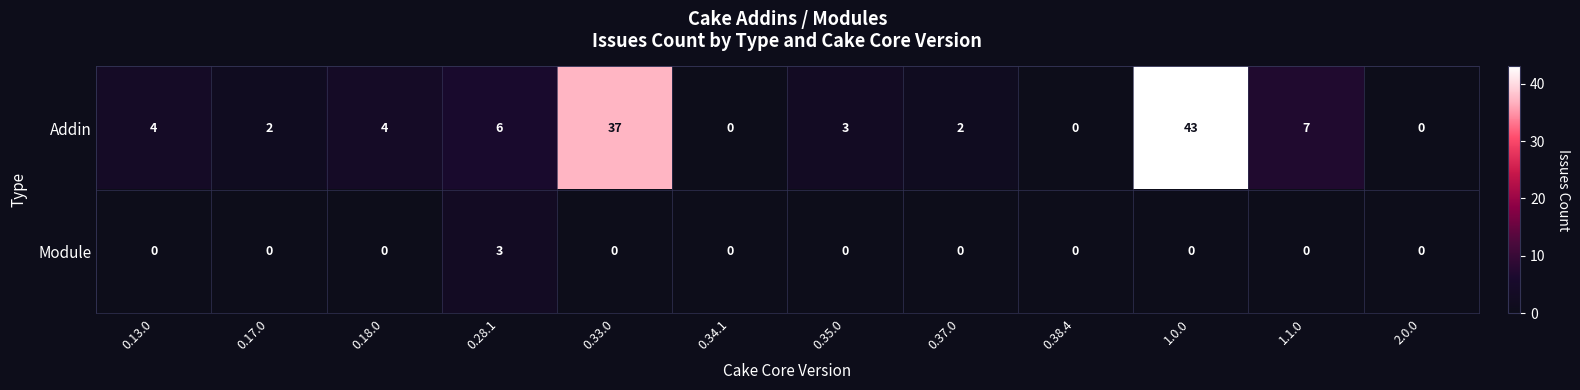

Which label corresponds to the largest value in the chart?

1.0.0